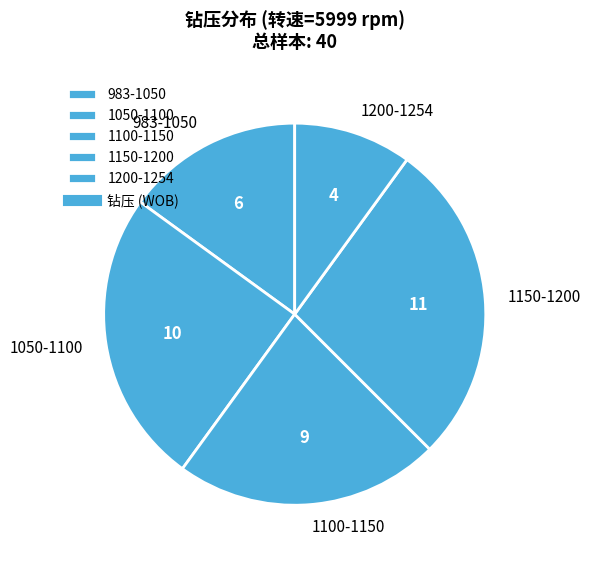

True or false: 1150-1200 accounts for 28% of the total.

True